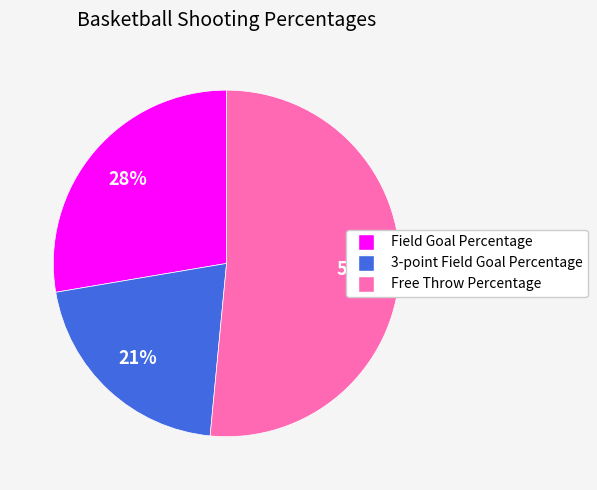

To the nearest percent, what portion does Field Goal Percentage represent?

28%